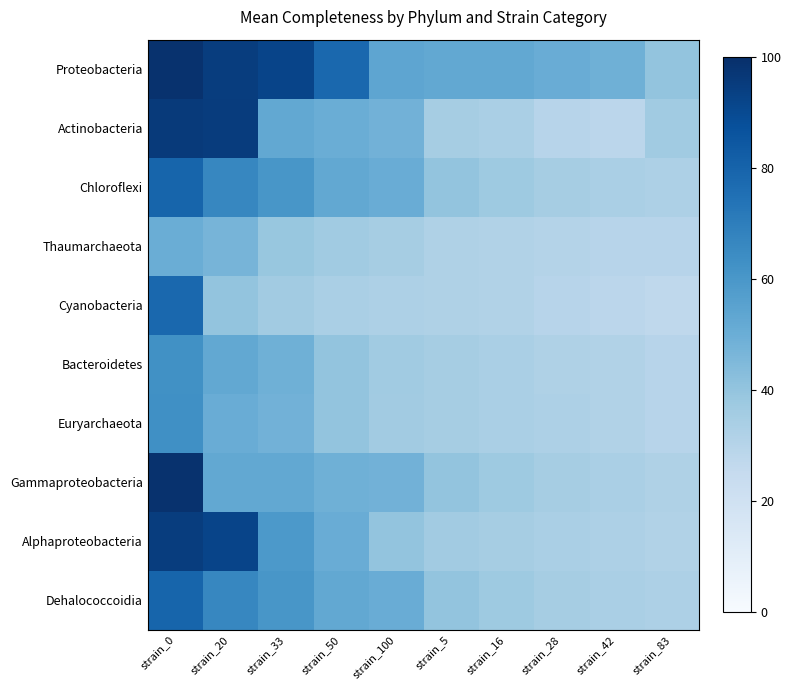

Which series has the largest total across all categories?

Proteobacteria